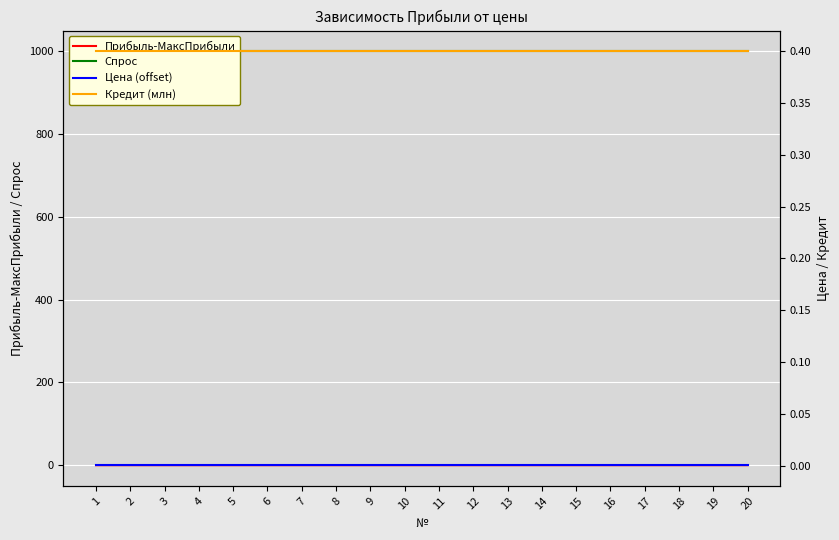

How many distinct data groups are displayed?

4